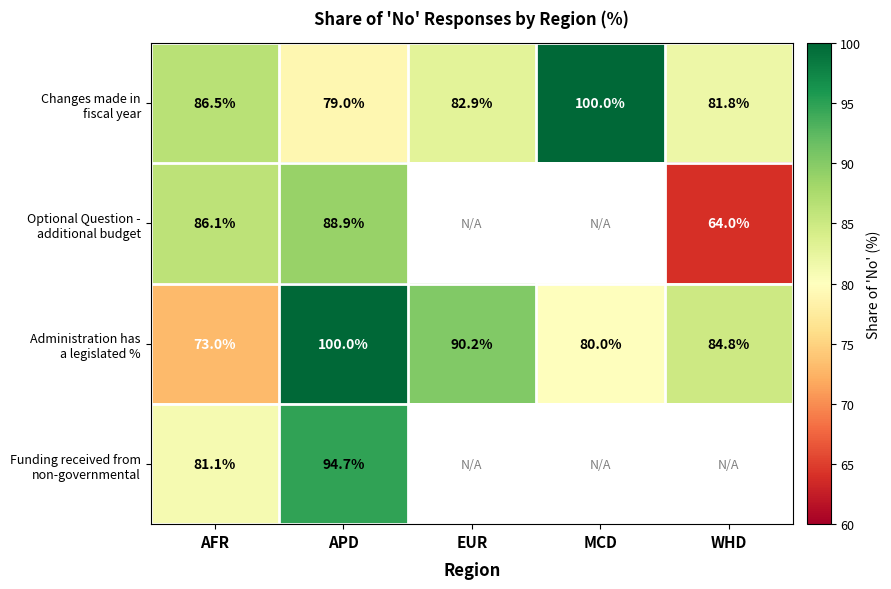

At how many categories does at least one series exceed 92?

2